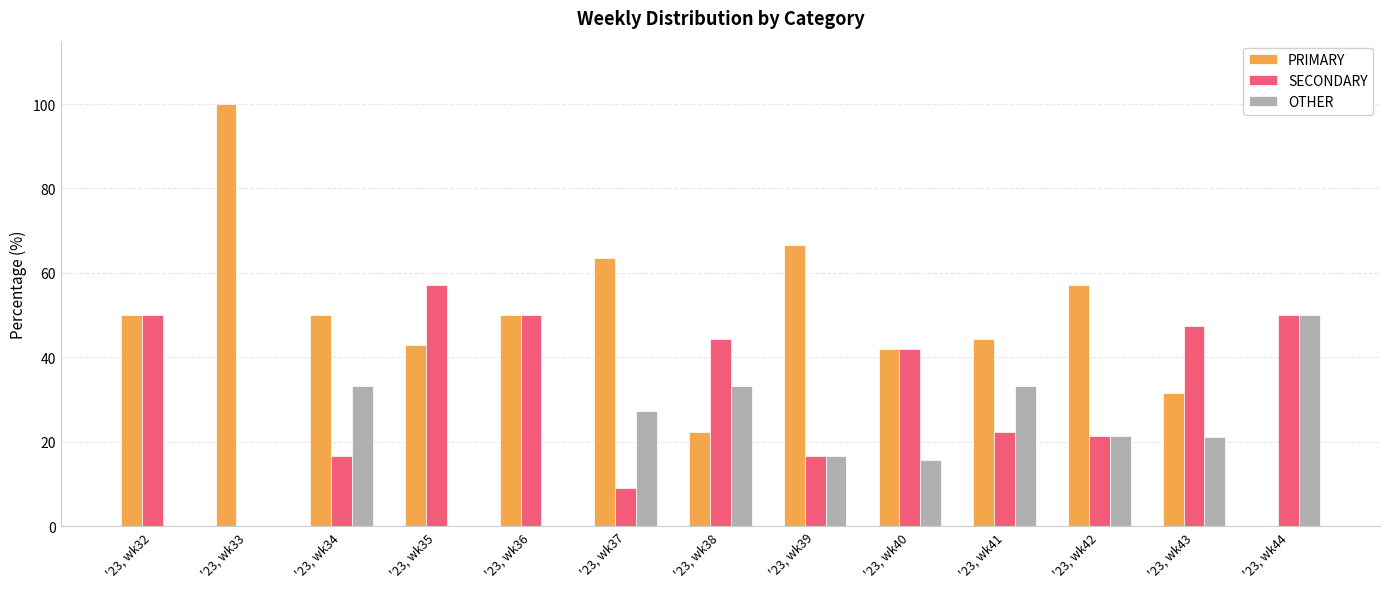

The value of OTHER at '23, wk35 is -20.5. True or false?

False